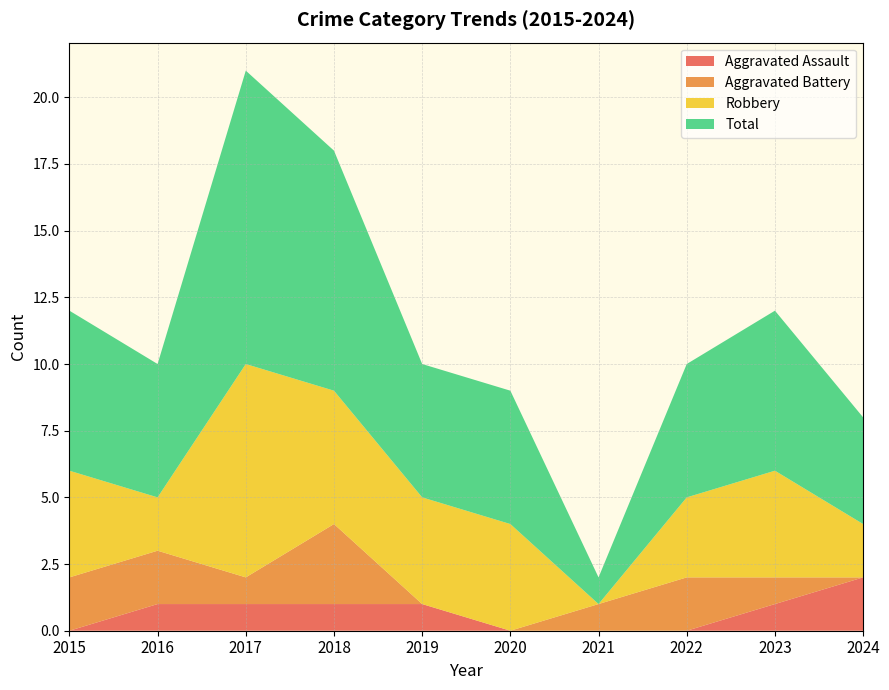

Reading right to left, extract all data points from this chart.

Aggravated Assault: 2	1	0	0	0	1	1	1	1	0
Aggravated Battery: 0	1	2	1	0	0	3	1	2	2
Robbery: 2	4	3	0	4	4	5	8	2	4
Total: 4	6	5	1	5	5	9	11	5	6